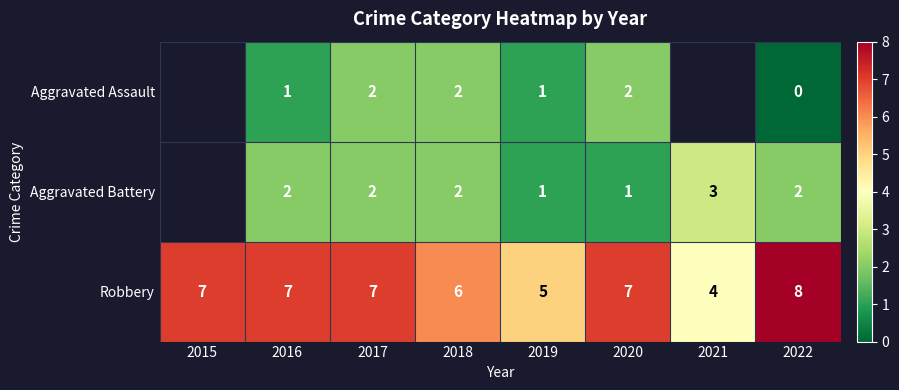

What is the sum of all Robbery values?

51